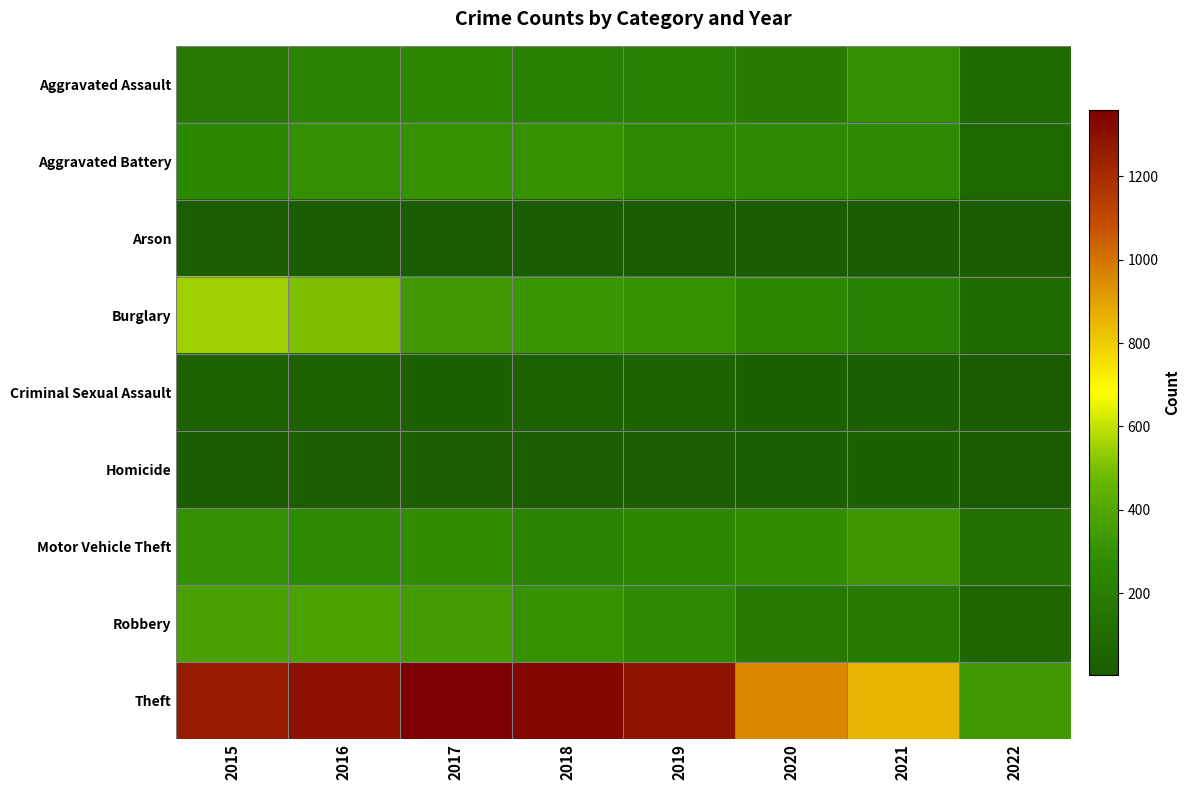

Which series has the largest total across all categories?

Theft